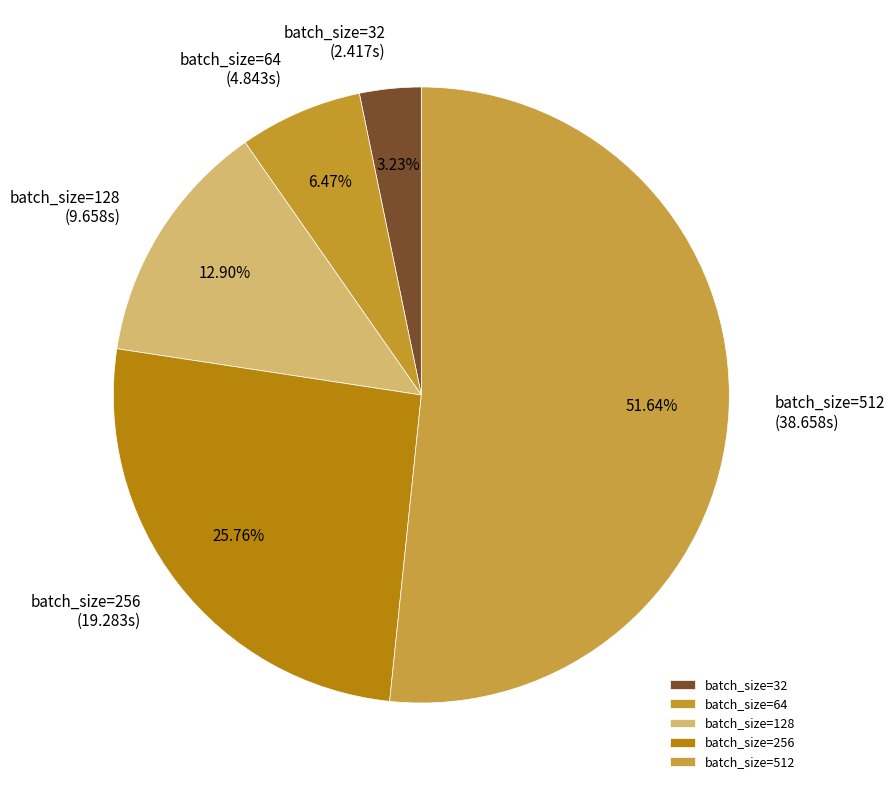

Rank the categories by value from highest to lowest.

batch_size=512, batch_size=256, batch_size=128, batch_size=64, batch_size=32